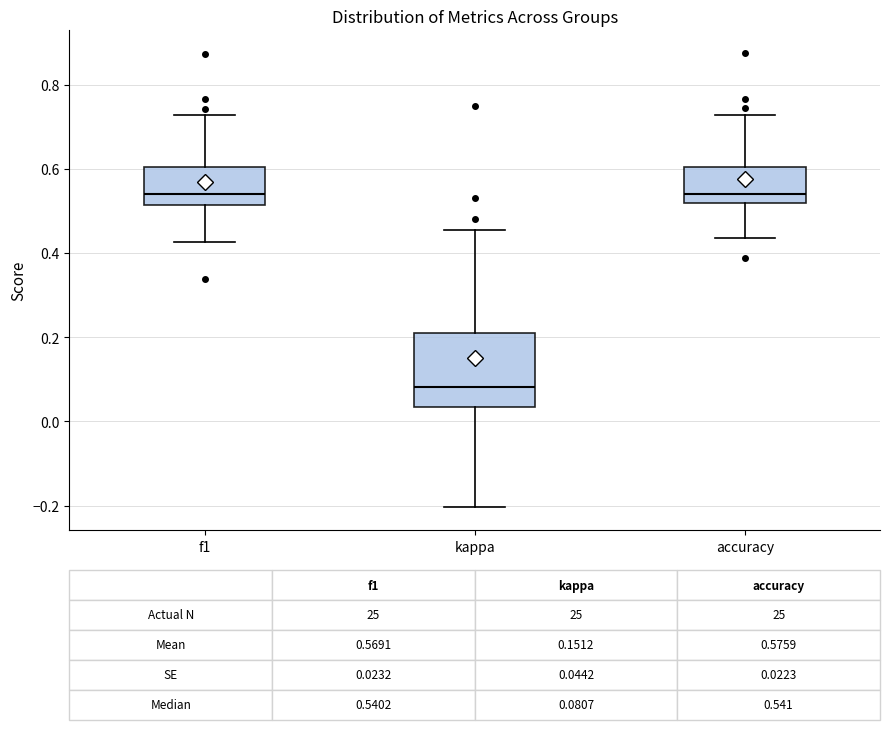

Which box has the lowest median line?

kappa